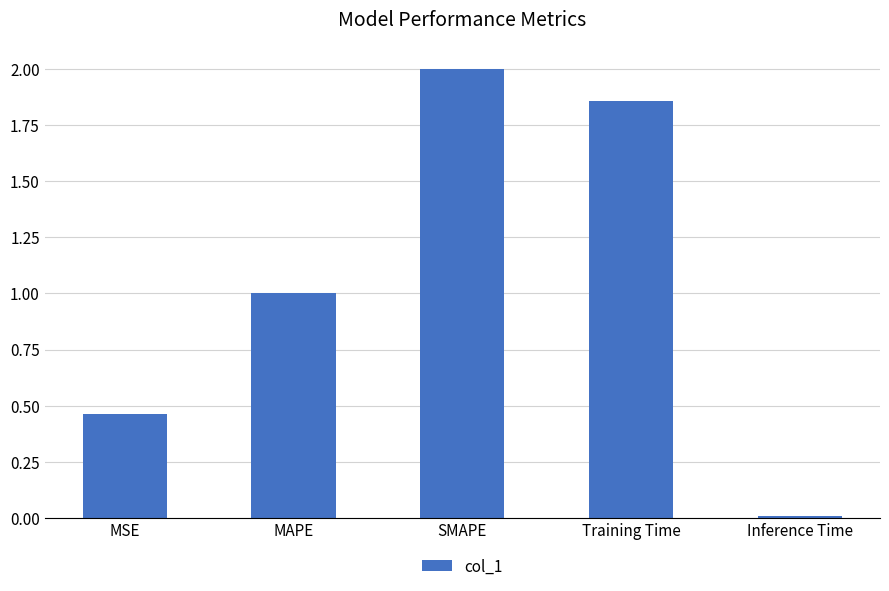

Rank the categories by value from lowest to highest.

Inference Time, MSE, MAPE, Training Time, SMAPE